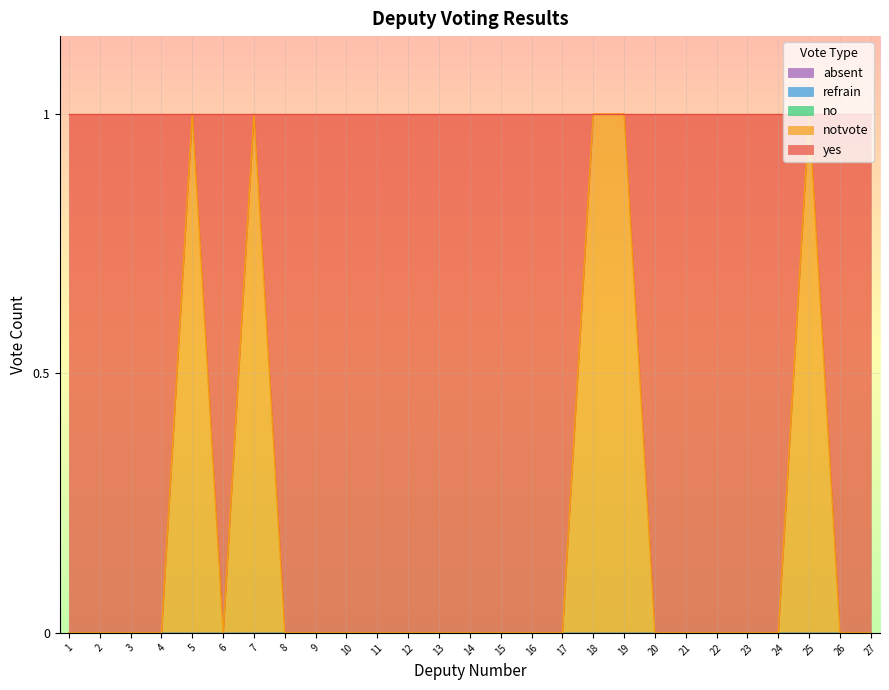

Which label corresponds to the smallest value in the chart?

5